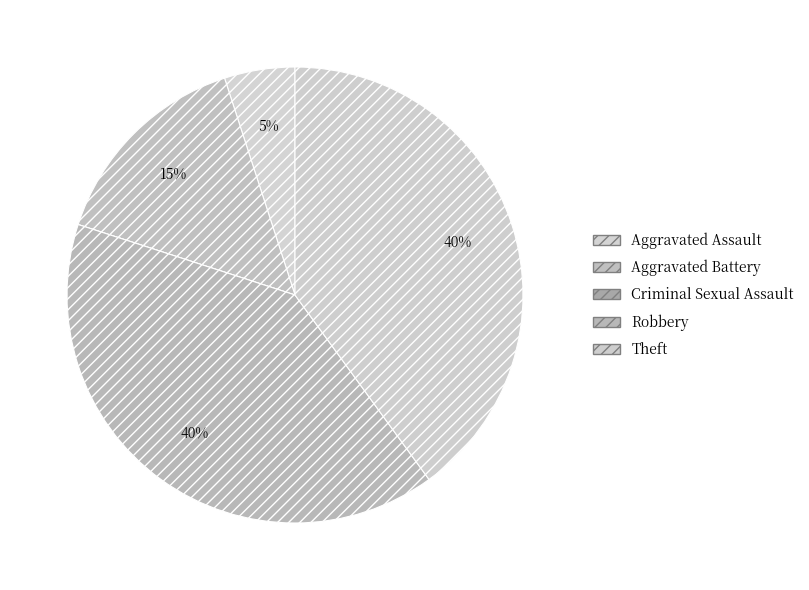

Is it true that Aggravated Assault is 1% of the pie?

False